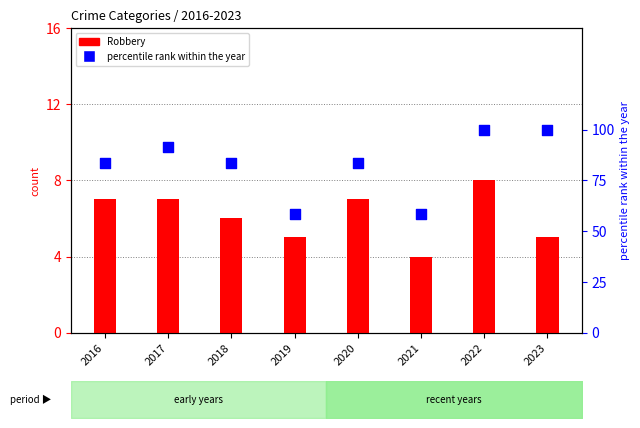

At which category is the sum across all series the highest?

2022